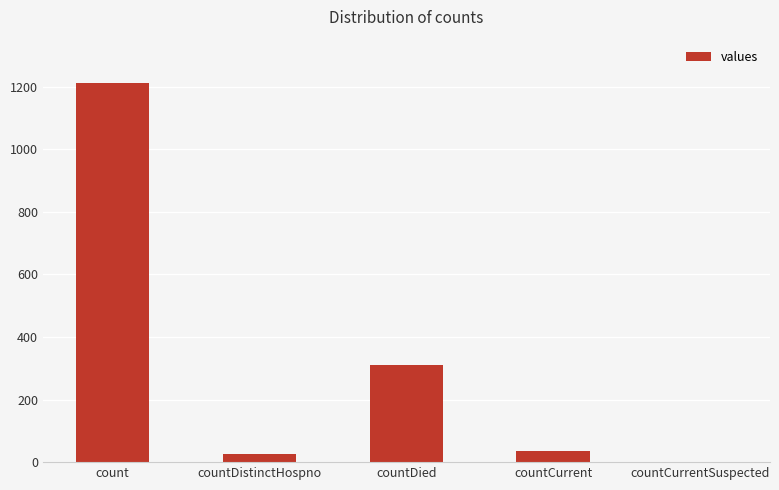

What is the sum of all values?

1587